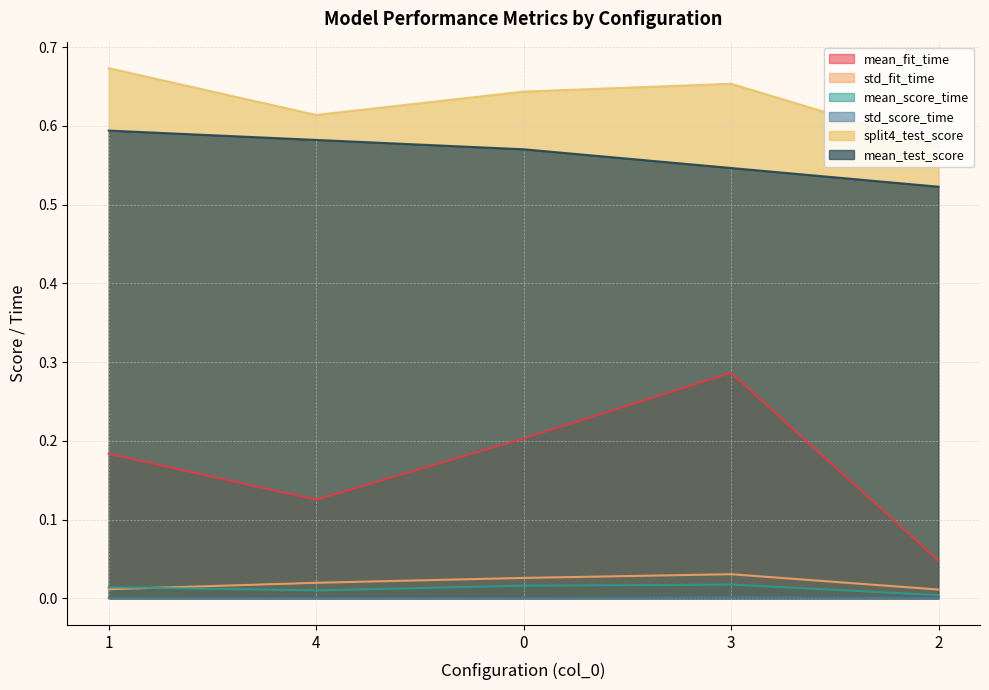

Reading right to left, list all the values displayed in this chart.

mean_fit_time: 2=0.0	3=0.3	0=0.2	4=0.1	1=0.2
std_fit_time: 2=0.0	3=0.0	0=0.0	4=0.0	1=0.0
mean_score_time: 2=0.0	3=0.0	0=0.0	4=0.0	1=0.0
std_score_time: 2=0.0	3=0.0	0=0.0	4=0.0	1=0.0
split4_test_score: 2=0.6	3=0.7	0=0.6	4=0.6	1=0.7
mean_test_score: 2=0.5	3=0.5	0=0.6	4=0.6	1=0.6